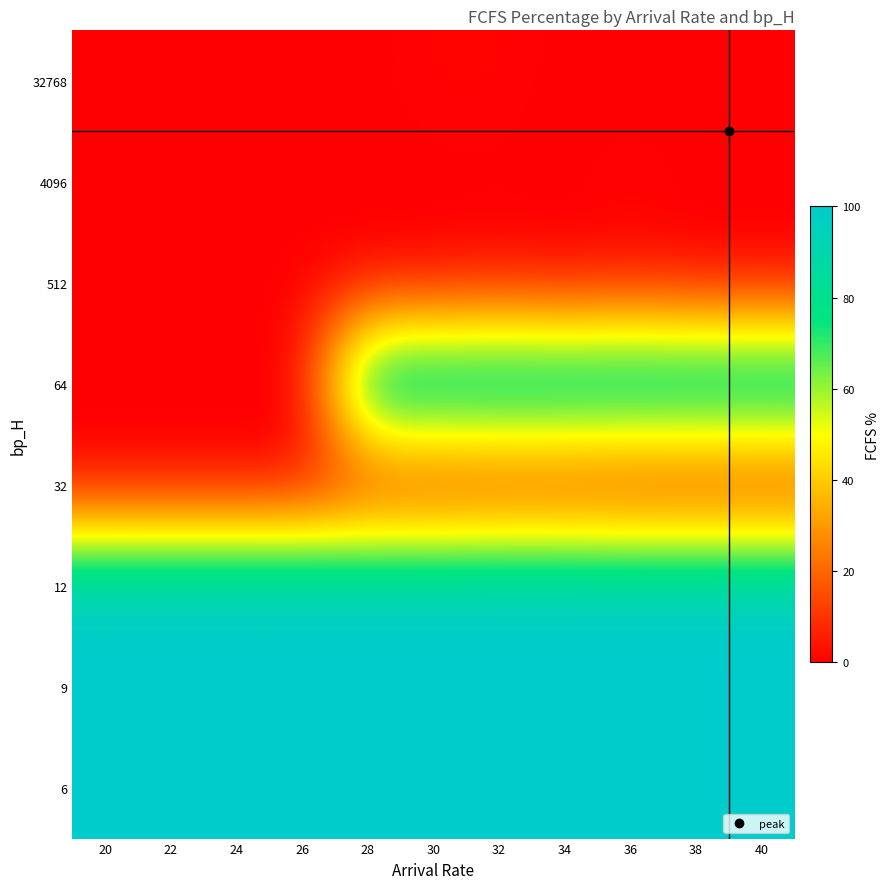

Between 32 and 38, which is larger?

32